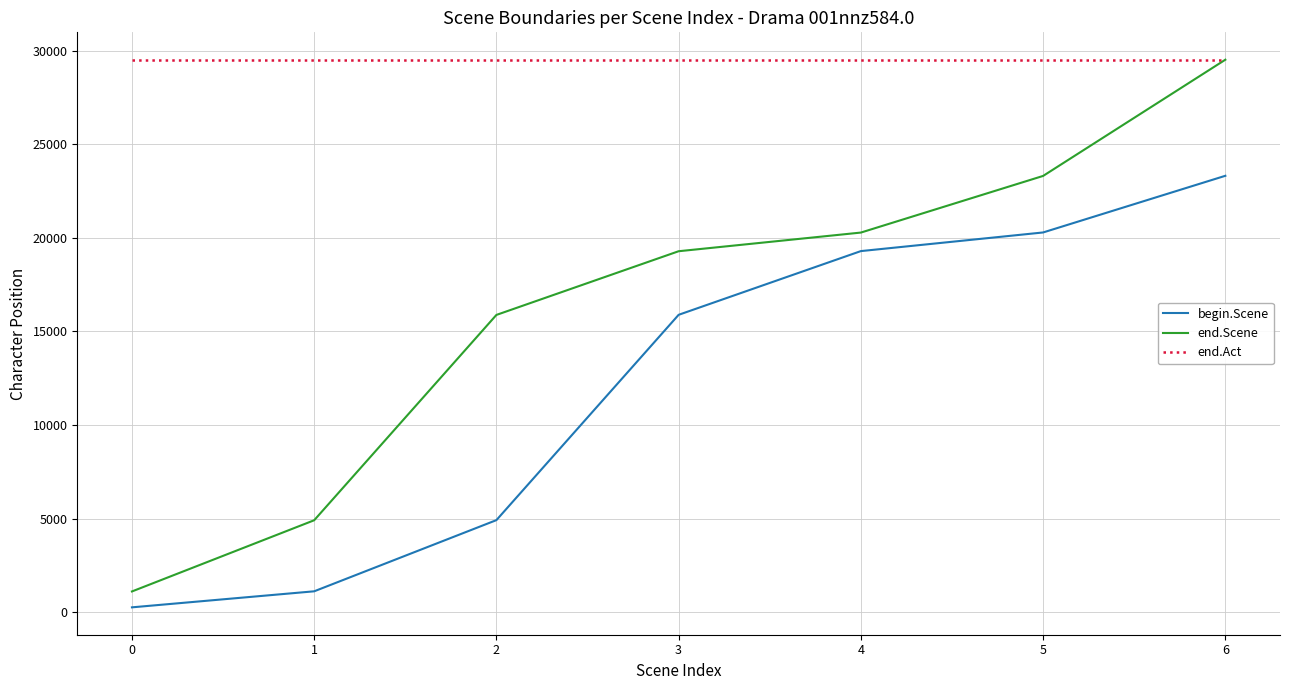

Reading left to right, what are all the values shown in this chart?

begin.Scene: 0=253	1=1110	2=4914	3=15887	4=19292	5=20288	6=23316
end.Scene: 0=1102	1=4907	2=15881	3=19285	4=20282	5=23309	6=29520
end.Act: 0=29520	1=29520	2=29520	3=29520	4=29520	5=29520	6=29520